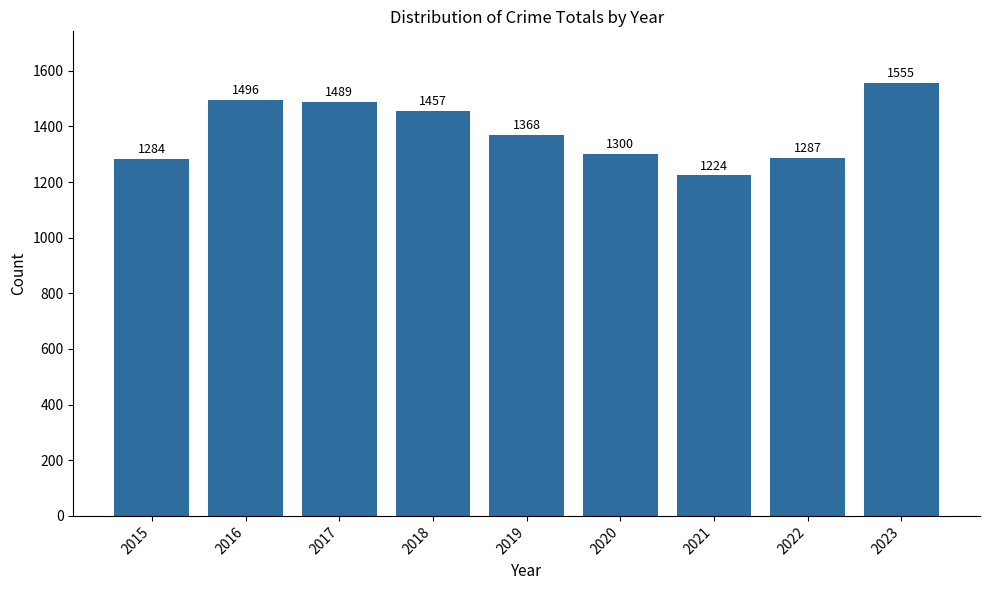

Which label corresponds to the largest value in the chart?

2023